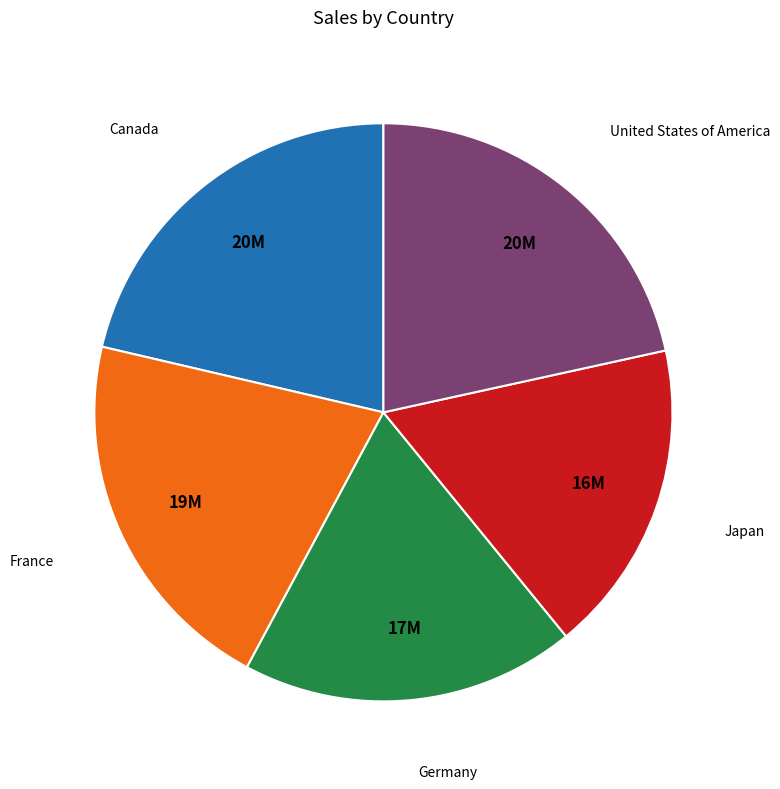

Is there a majority slice in this chart?

No